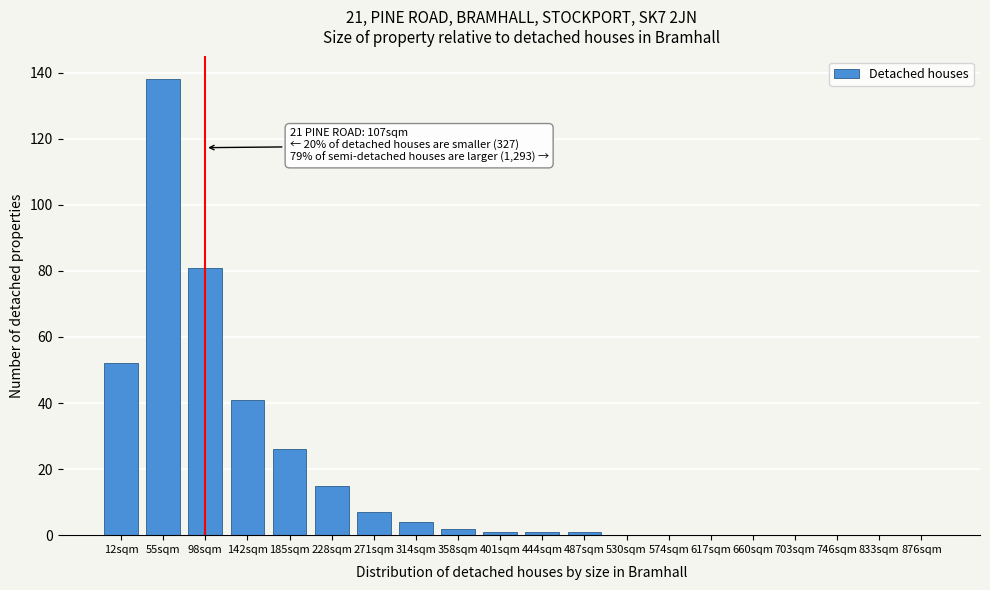

Reading left to right, transcribe all the data shown in this chart.

12sqm=52	55sqm=138	98sqm=81	142sqm=41	185sqm=26	228sqm=15	271sqm=7	314sqm=4	358sqm=2	401sqm=1	444sqm=1	487sqm=1	530sqm=0	574sqm=0	617sqm=0	660sqm=0	703sqm=0	746sqm=0	833sqm=0	876sqm=0